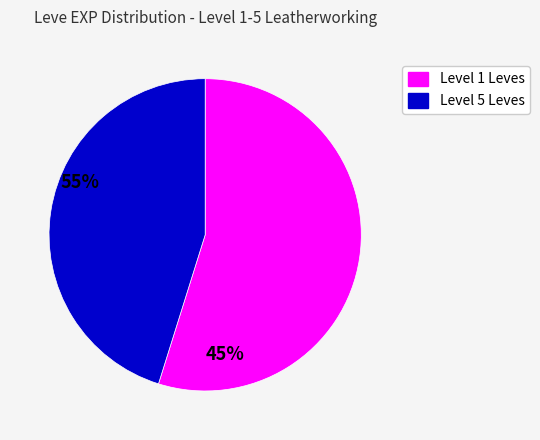

Is there any slice that represents more than half of the pie?

Yes